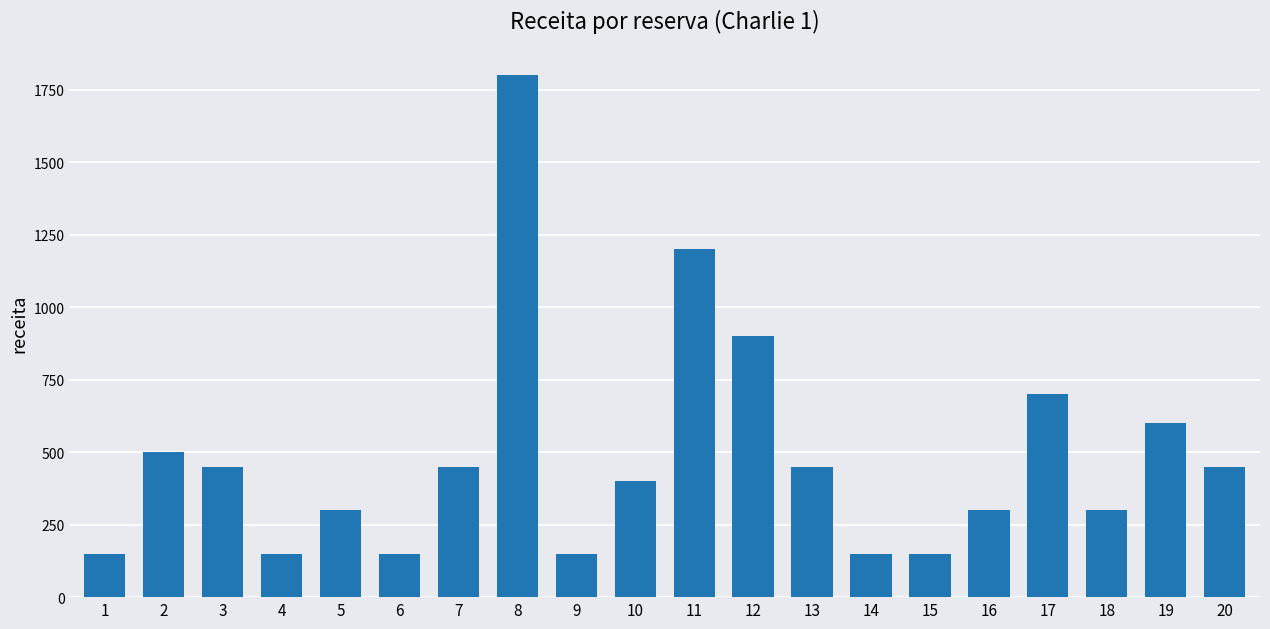

Reading left to right, what are all the values shown in this chart?

150	500	450	150	300	150	450	1800	150	400	1200	900	450	150	150	300	700	300	600	450